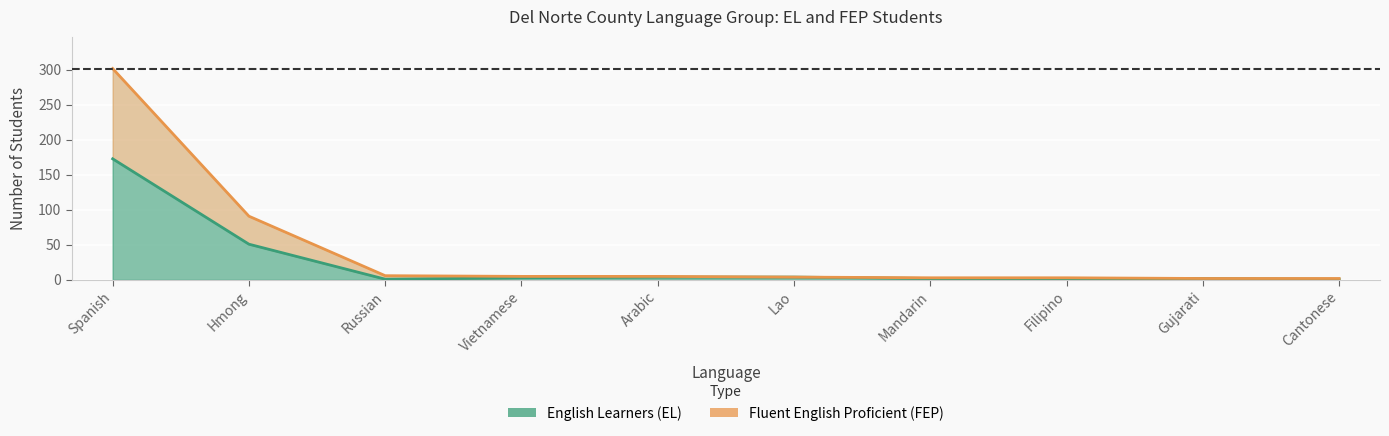

True or false: English Learners (EL) and Fluent English Proficient (FEP) intersect in this chart.

False